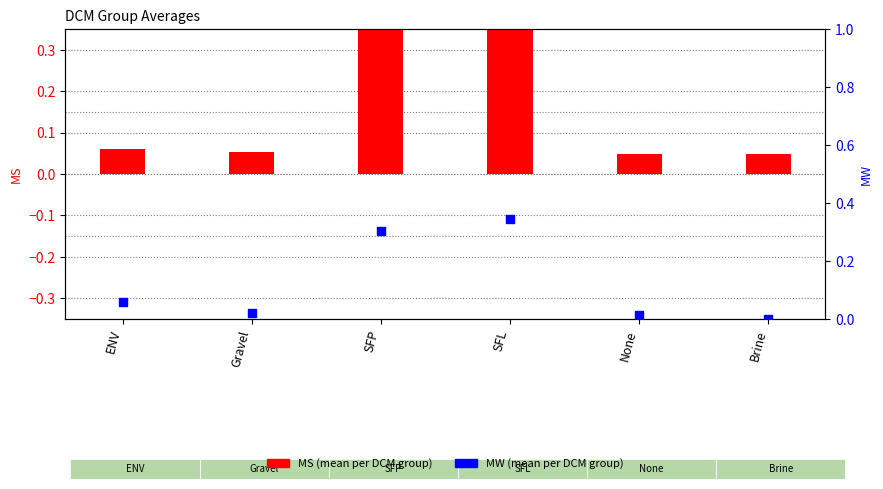

What is the total value across all series at SFP?

0.9